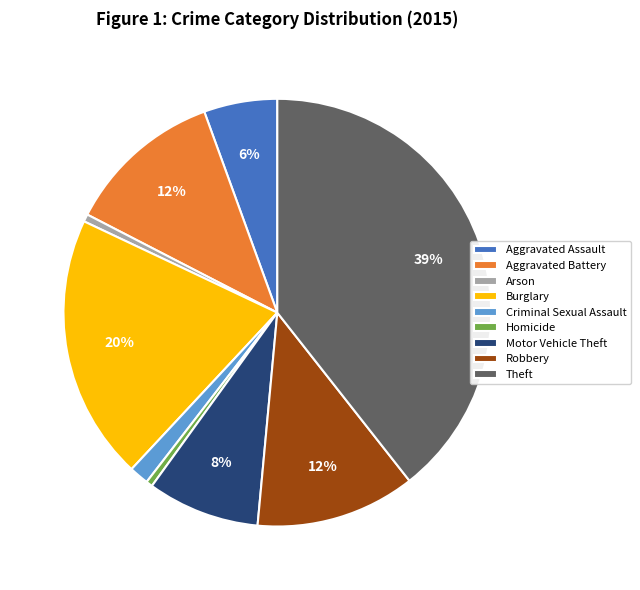

Does Burglary account for over 50% of the chart?

No